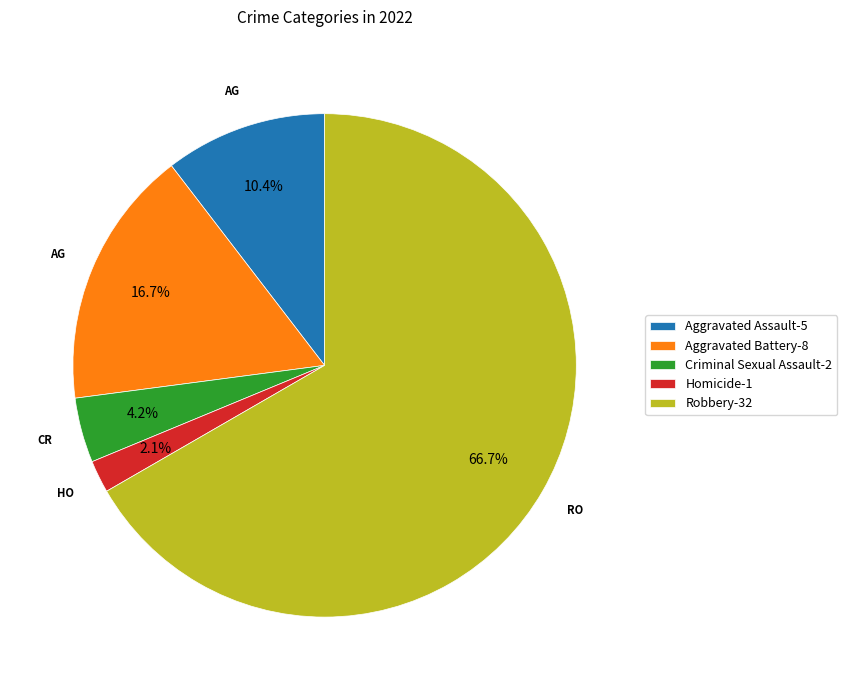

Is there any slice that represents more than half of the pie?

Yes